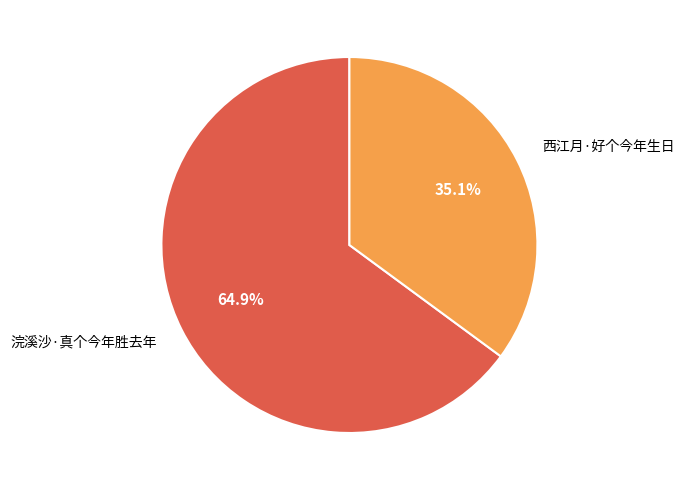

The 西江月·好个今年生日 slice represents 23% of the pie. True or false?

False